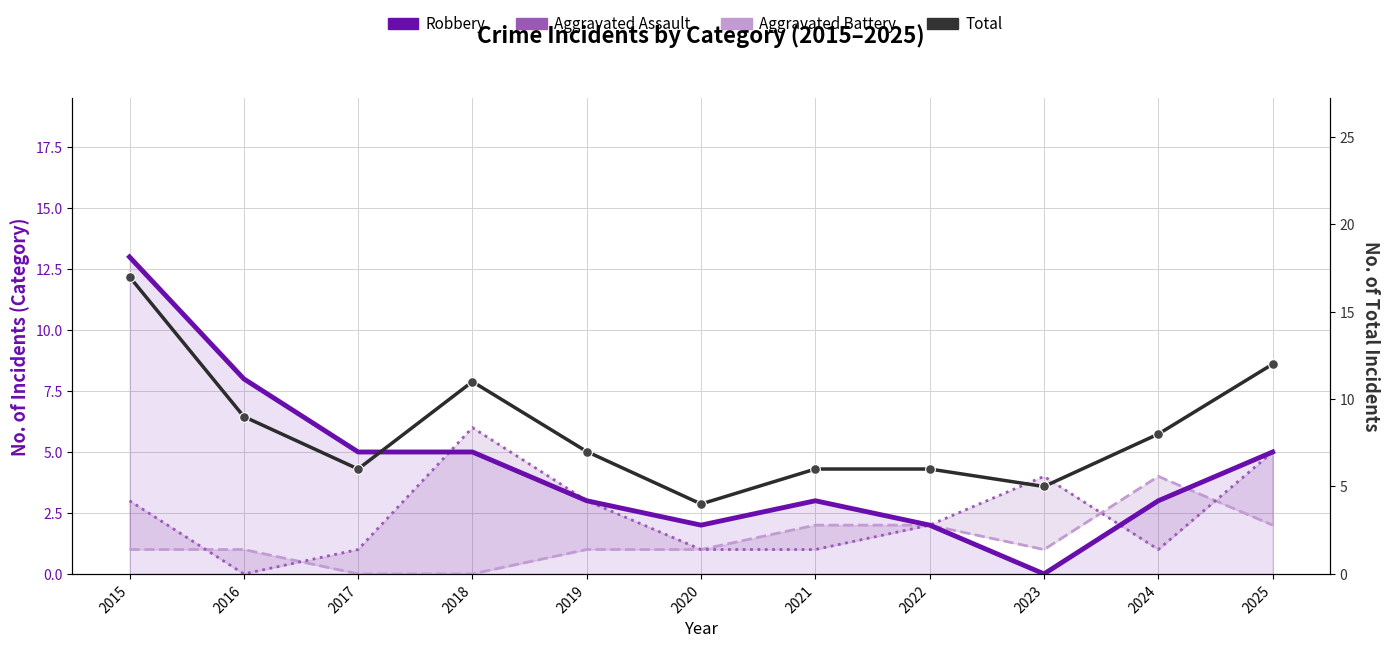

Rank the series at 2016 from lowest to highest value.

Aggravated Battery, Aggravated Assault, Robbery, Total